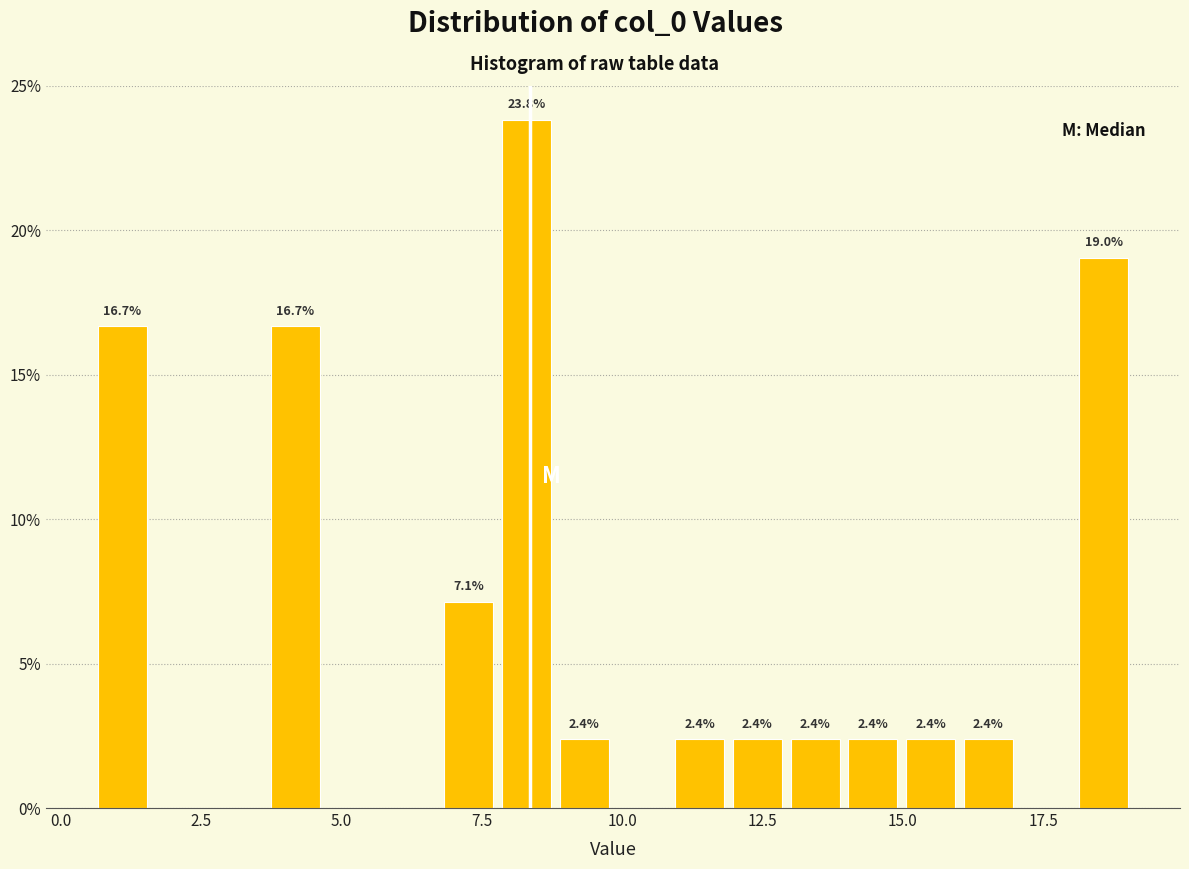

Around what value on the x-axis is the tallest bar? Give the approximate position of its centre, as read against the axis.

8.5